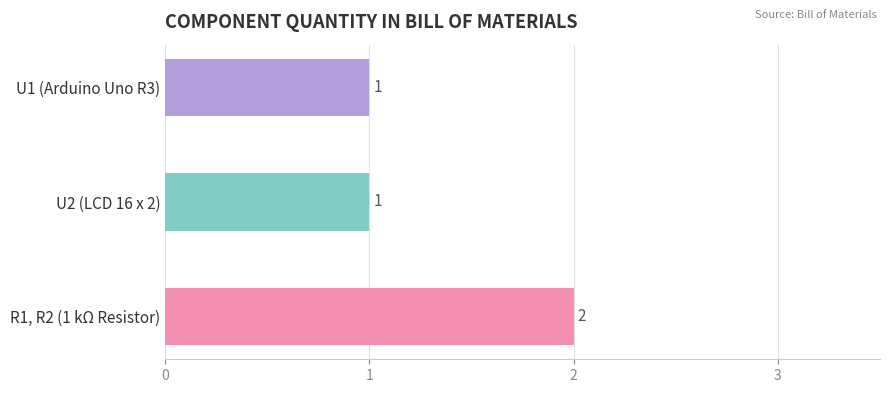

What is the value of the 1st bar from the top?

1